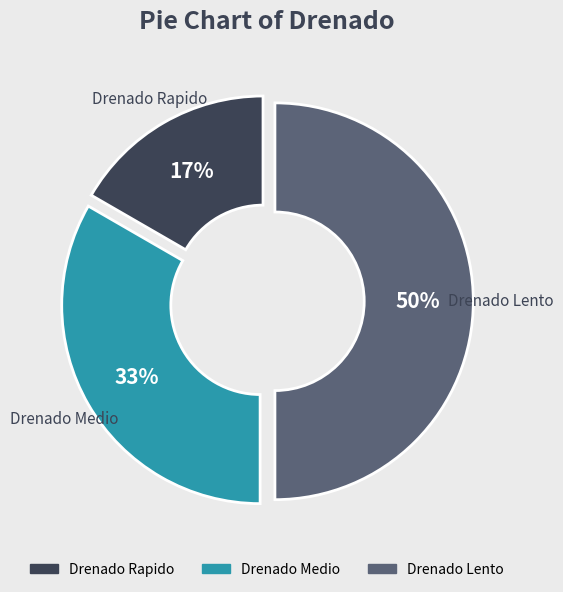

Do Drenado Lento and Drenado Medio together represent more than half of the pie?

Yes